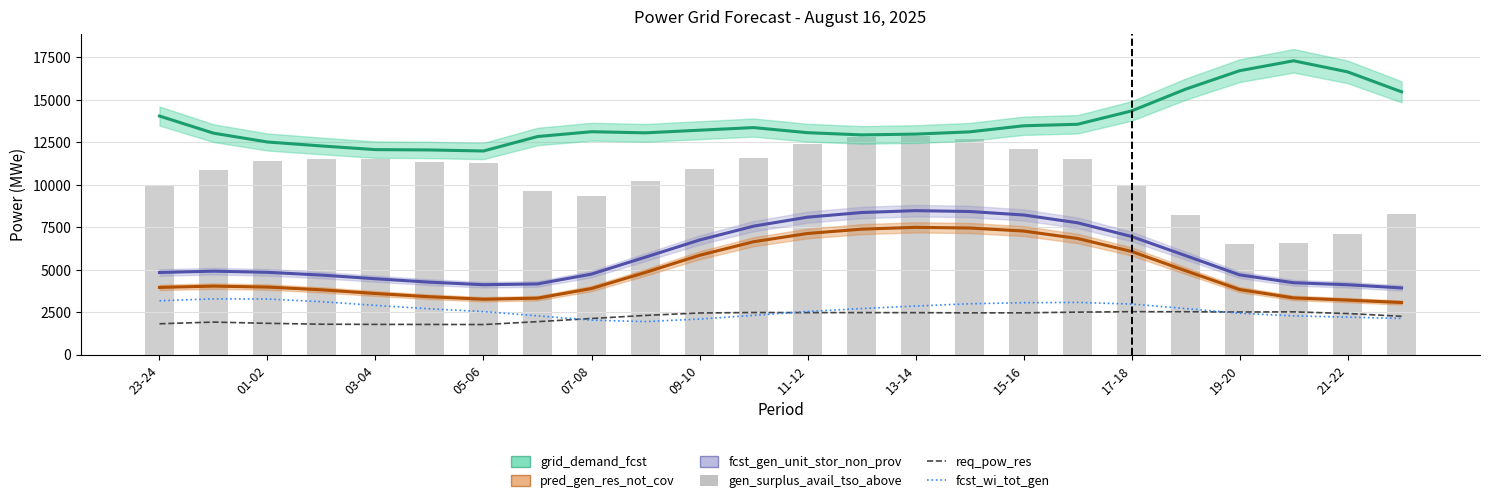

True or false: fcst_wi_tot_gen has a value of 2437 at 19-20.

True